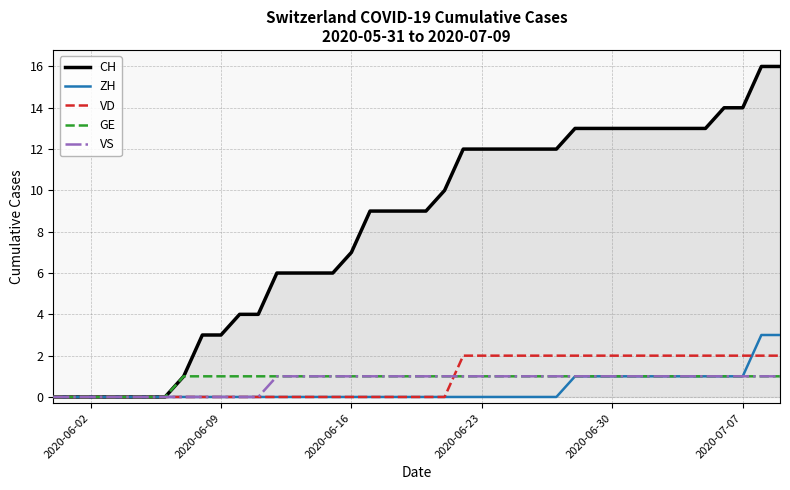

What is the highest value of the ZH series?

3